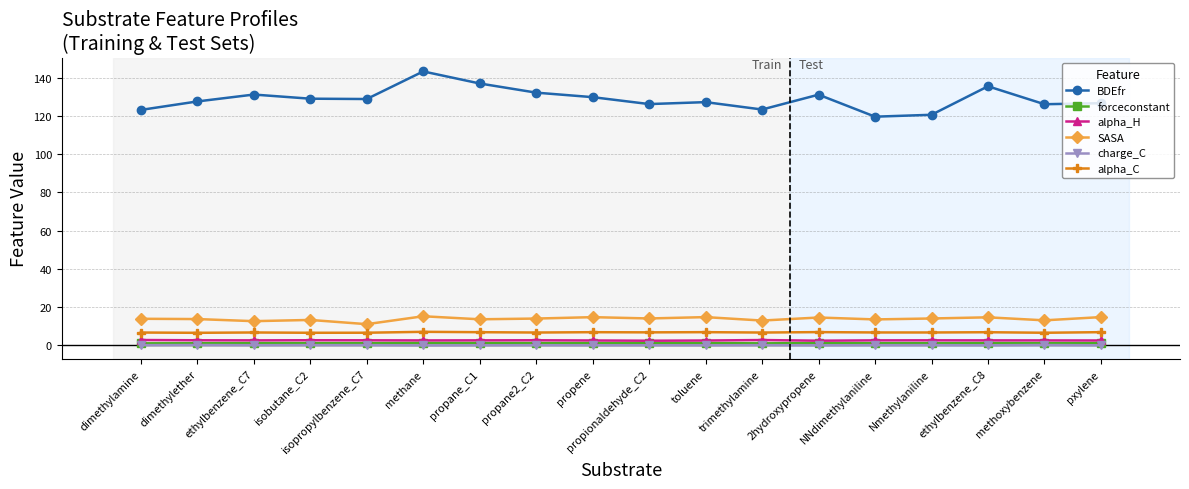

What is the maximum value shown in the chart?

143.4